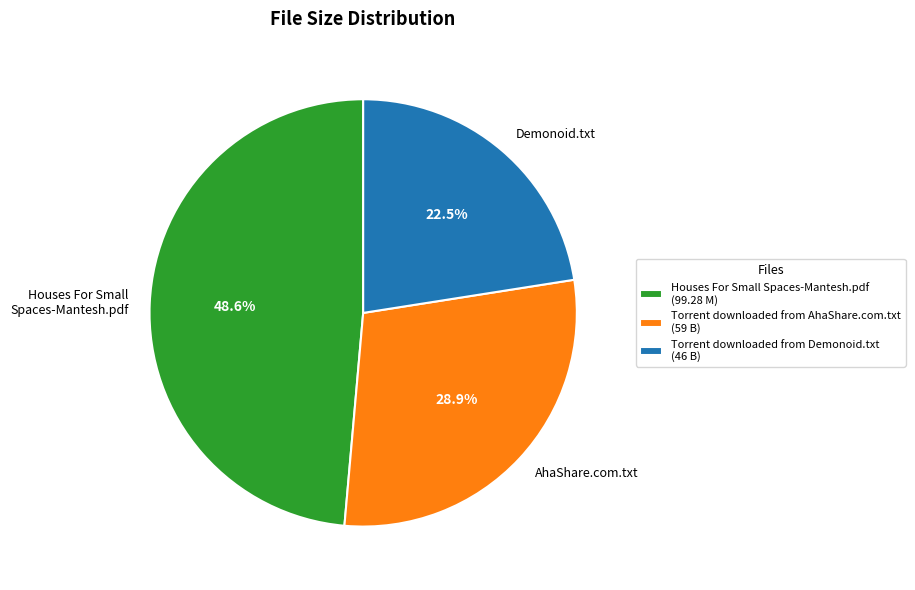

Is it true that Torrent downloaded from AhaShare.com.txt is 29% of the pie?

True